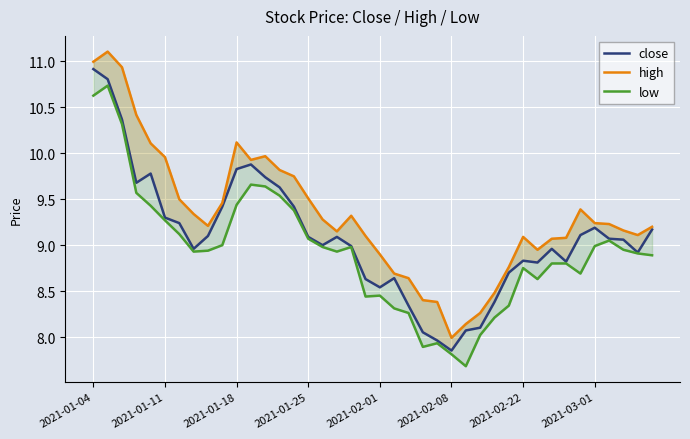

What is the smallest value displayed?

7.7